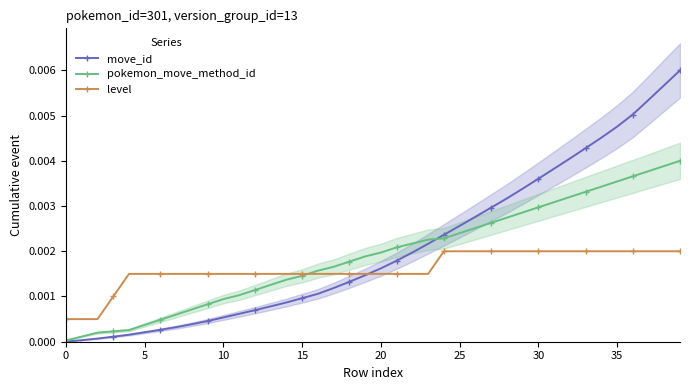

True or false: level has more than 1 points higher than both neighbors.

False